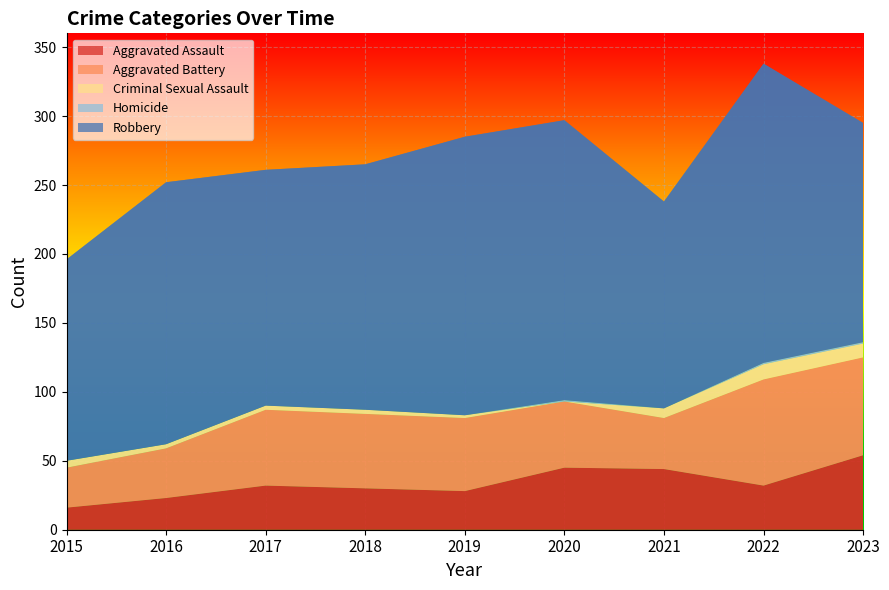

Reading right to left, what are all the values shown in this chart?

Aggravated Assault: 2023=54	2022=32	2021=44	2020=45	2019=28	2018=30	2017=32	2016=23	2015=16
Aggravated Battery: 2023=71	2022=77	2021=37	2020=48	2019=53	2018=54	2017=55	2016=36	2015=29
Criminal Sexual Assault: 2023=10	2022=11	2021=7	2020=0	2019=2	2018=3	2017=3	2016=3	2015=5
Homicide: 2023=1	2022=1	2021=0	2020=1	2019=0	2018=0	2017=0	2016=0	2015=0
Robbery: 2023=159	2022=217	2021=150	2020=203	2019=202	2018=178	2017=171	2016=190	2015=146